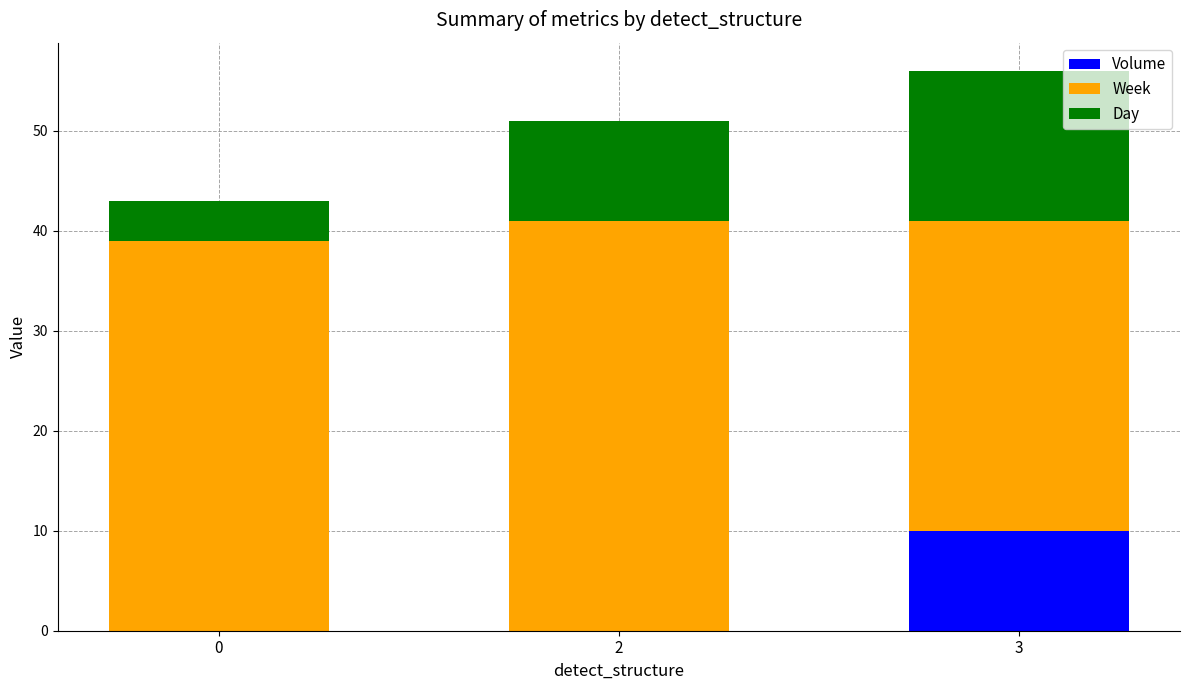

At which category is the sum across all series the highest?

3